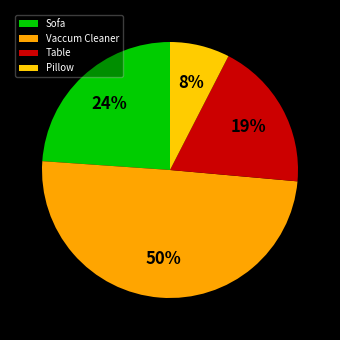

To the nearest percent, what is the difference between the largest and smallest slice percentages?

42%